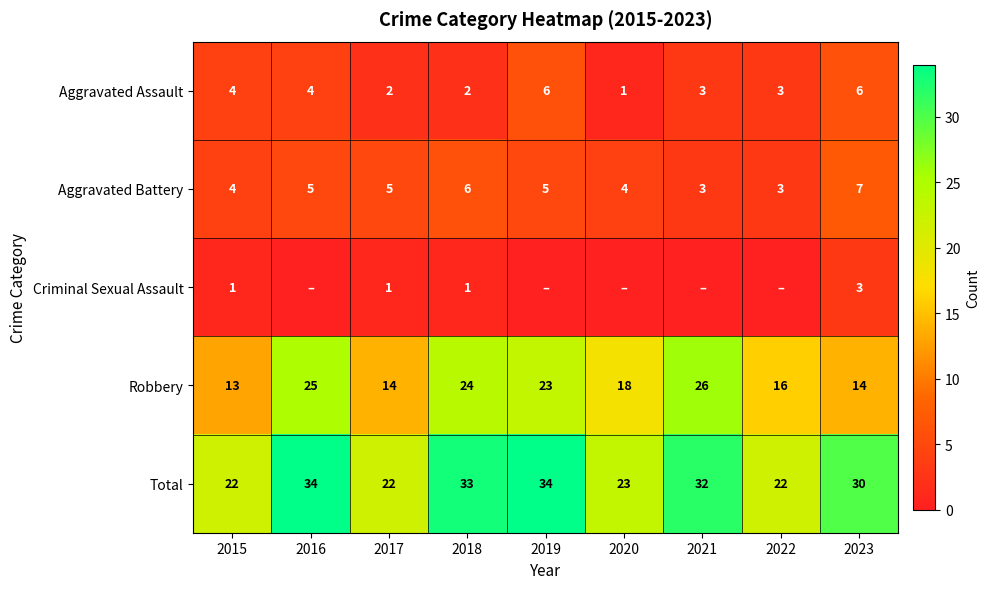

How many Aggravated Battery values are between 4 and 5?

5